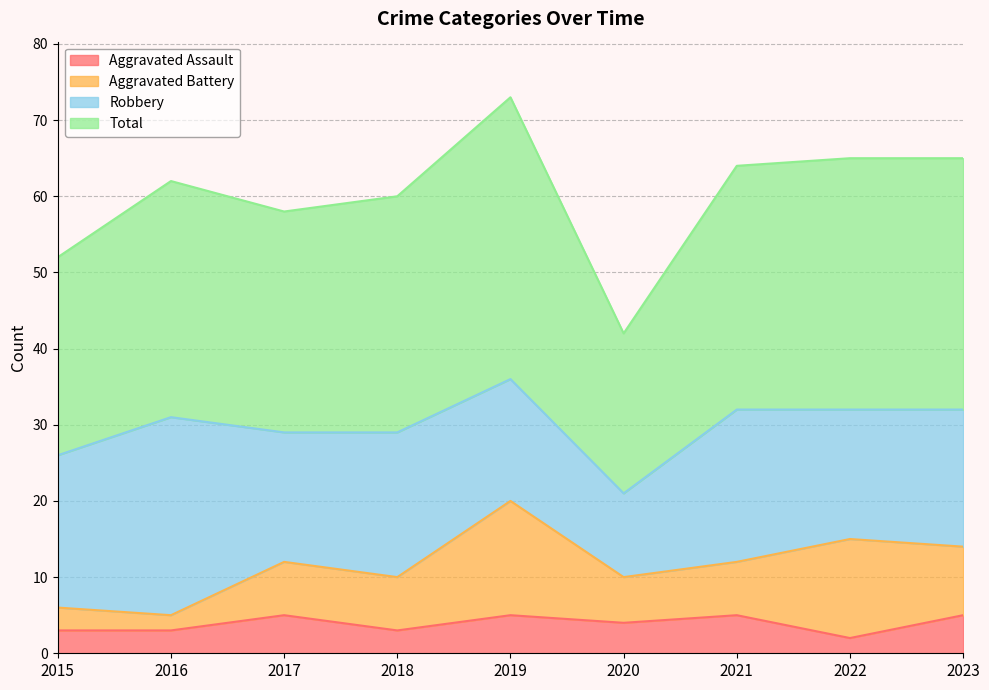

How many lines are shown in the chart?

4